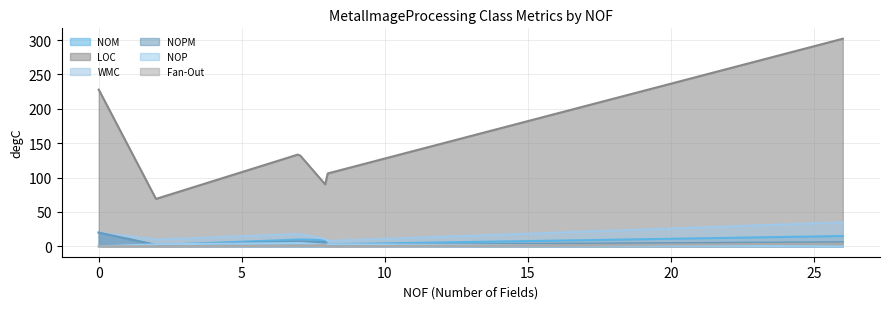

What is the highest value of the Fan-Out series?

4.0